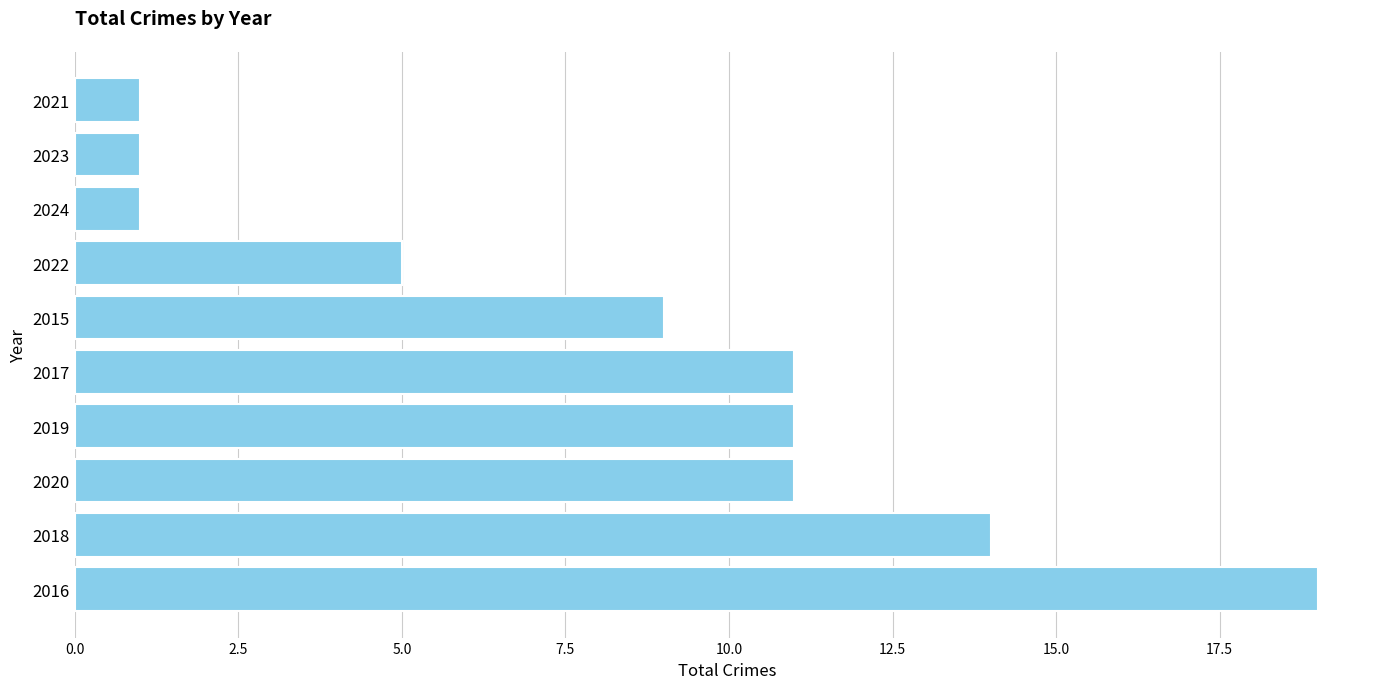

What is the difference between the maximum and minimum values?

18